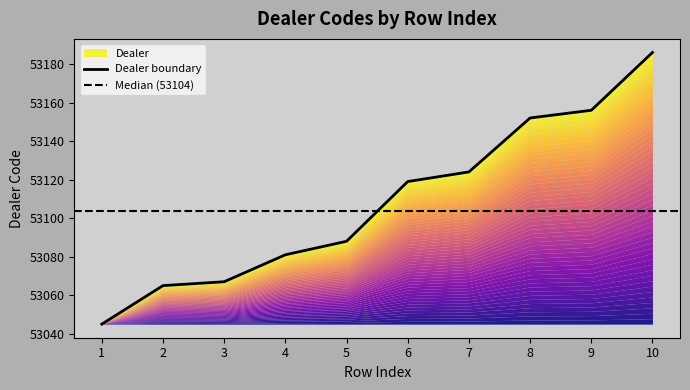

How many values are below 53119?

5